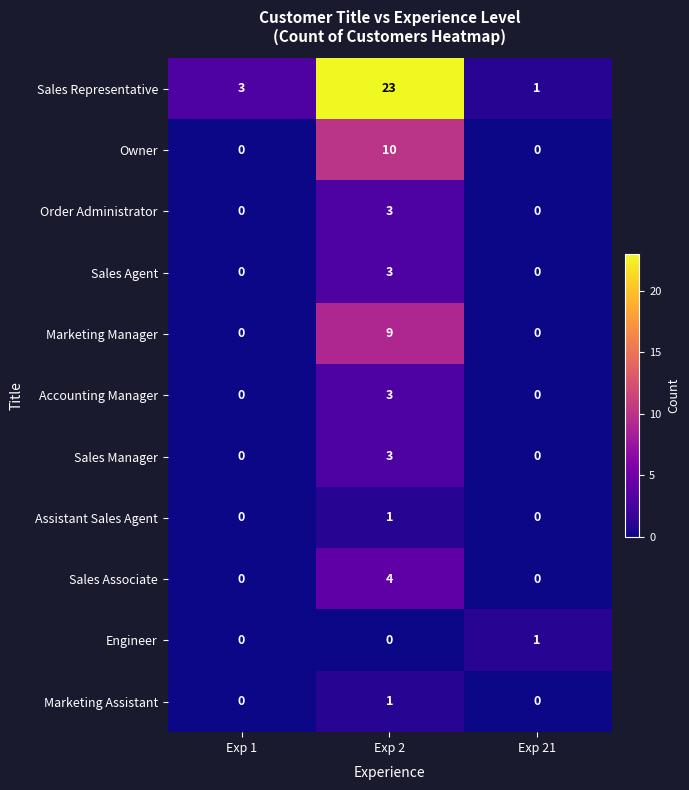

Rank the categories by Sales Representative value from highest to lowest.

Exp 2, Exp 1, Exp 21